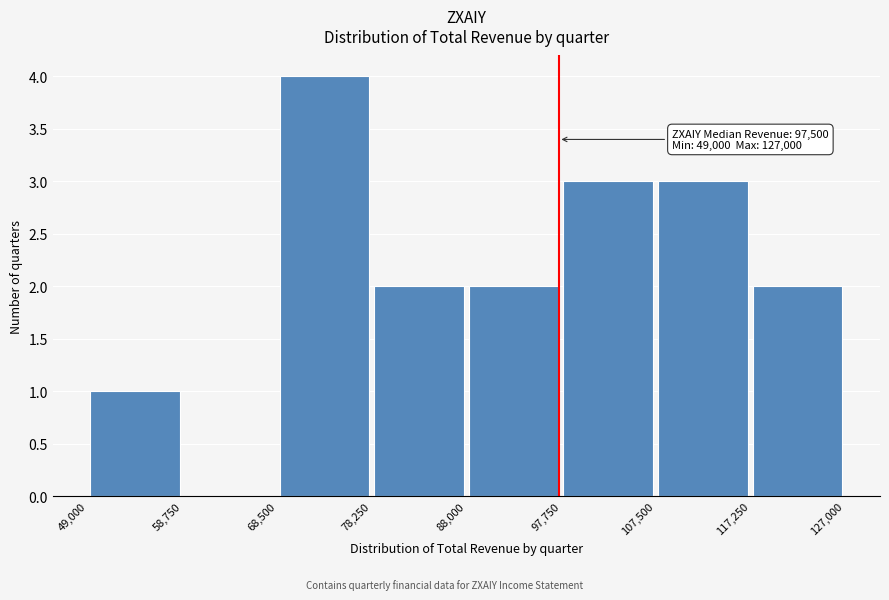

Which range on the x-axis has the tallest bar?

68,500 to 78,250